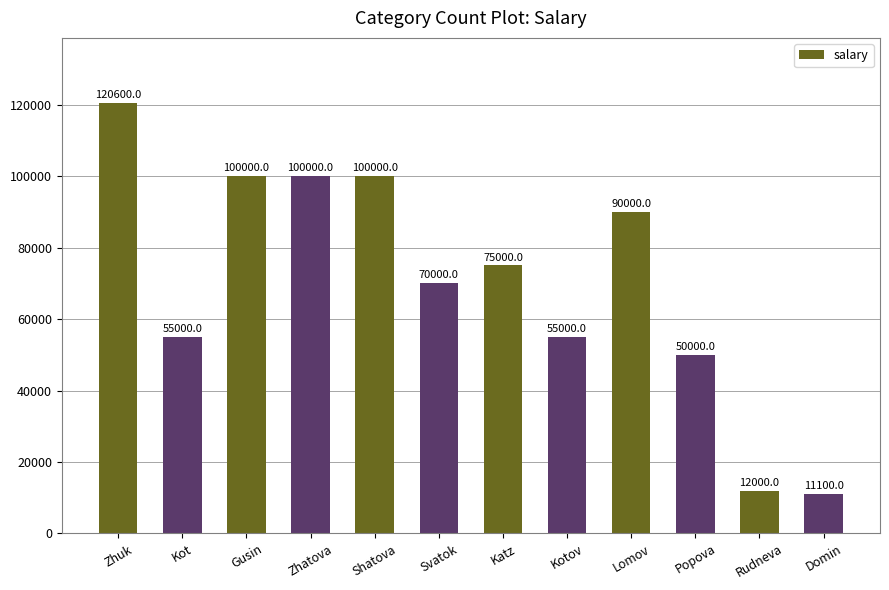

The value at Popova is 10682. True or false?

False